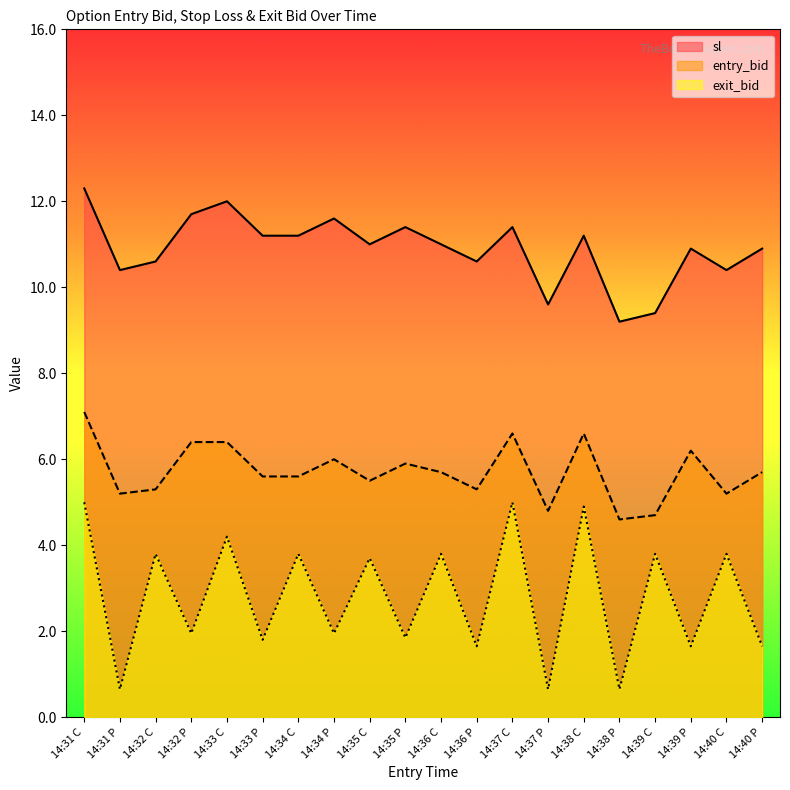

The value of exit_bid at 14:36 P is 1.6. True or false?

True